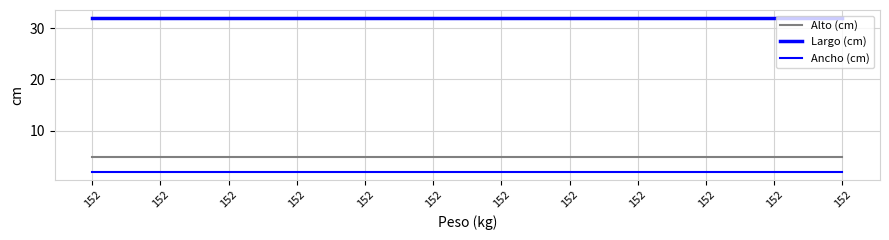

True or false: Alto (cm) and Largo (cm) cross at least once.

False